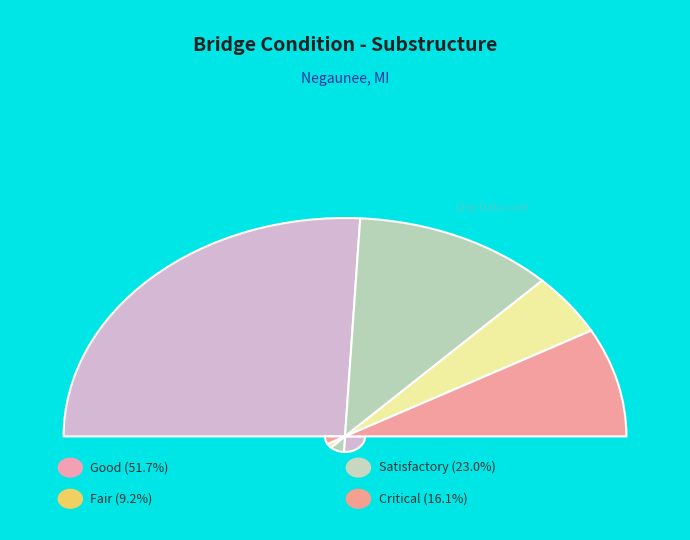

Is there any slice that represents more than half of the pie?

No